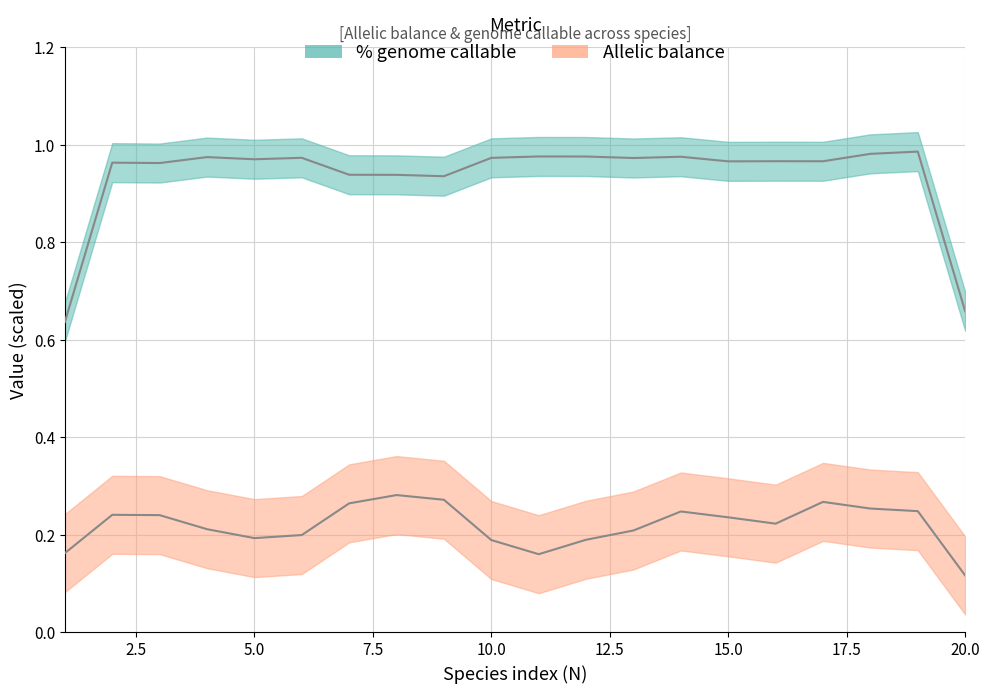

What is the sum of all Allelic balance values?

4.5